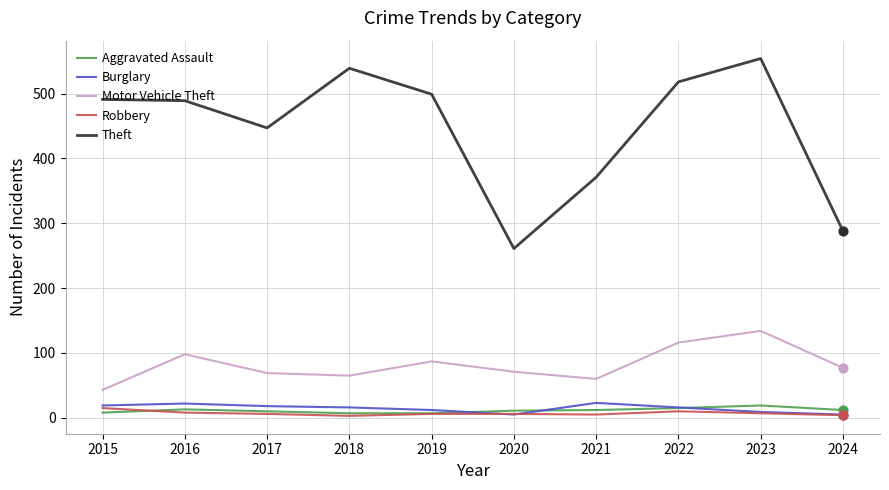

Is the value of Motor Vehicle Theft at 2022 greater than the value of Burglary at 2023?

Yes